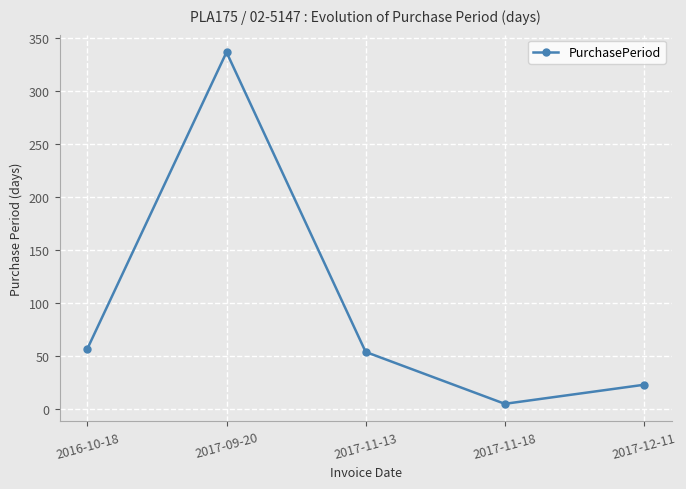

What is the average value?

95